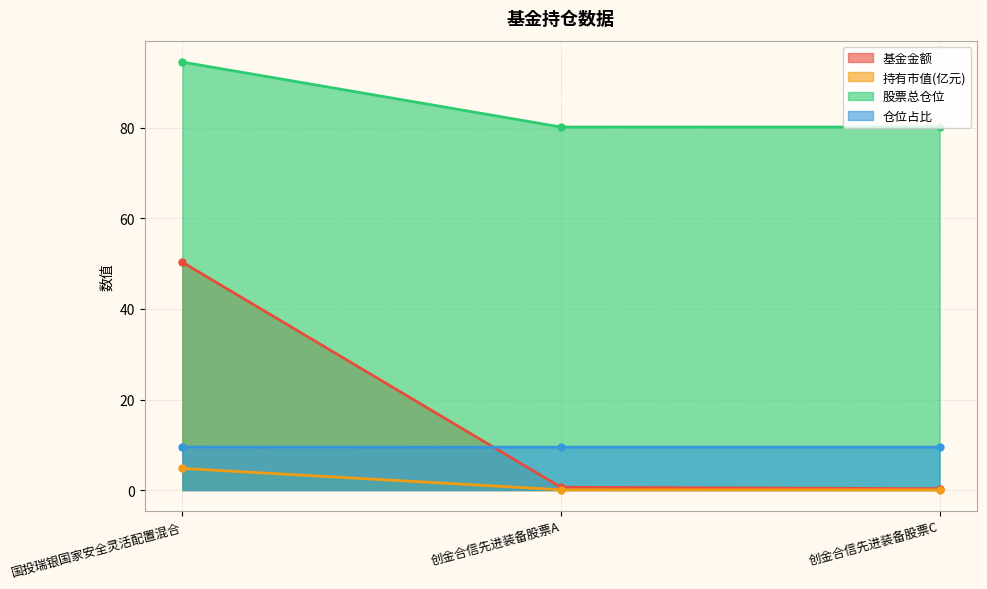

How many lines are shown in the chart?

4